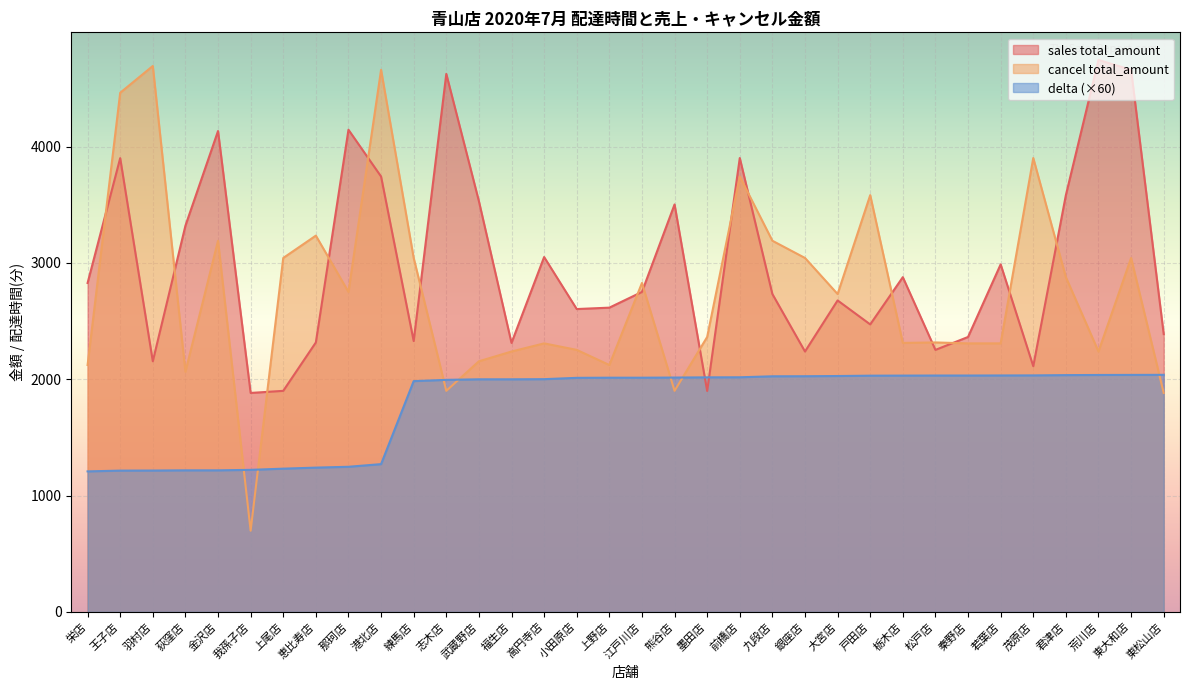

Between 江戸川店 and 福生店, which is larger?

江戸川店